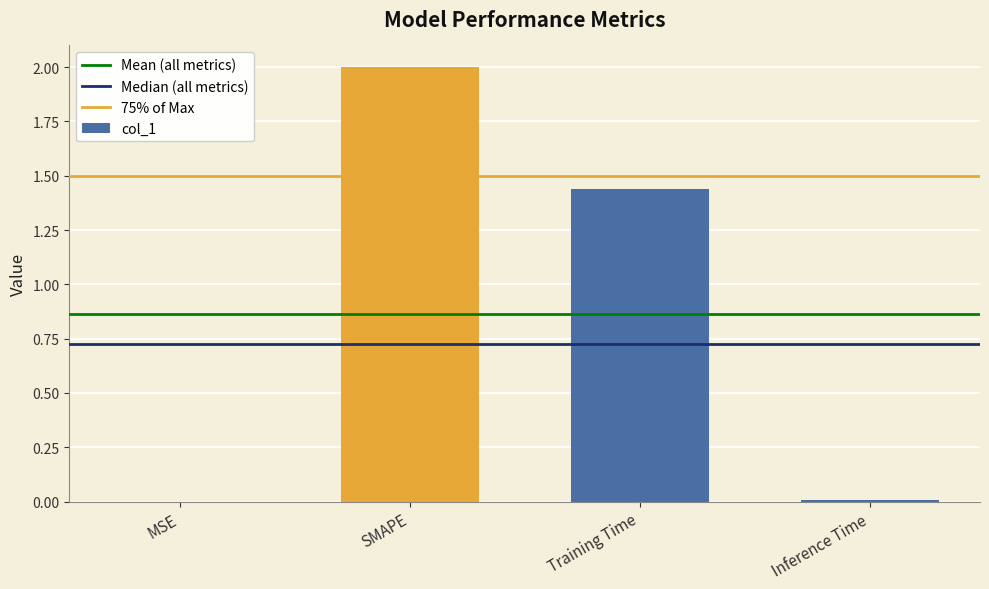

What is the change in value from MSE to SMAPE?

+2.0